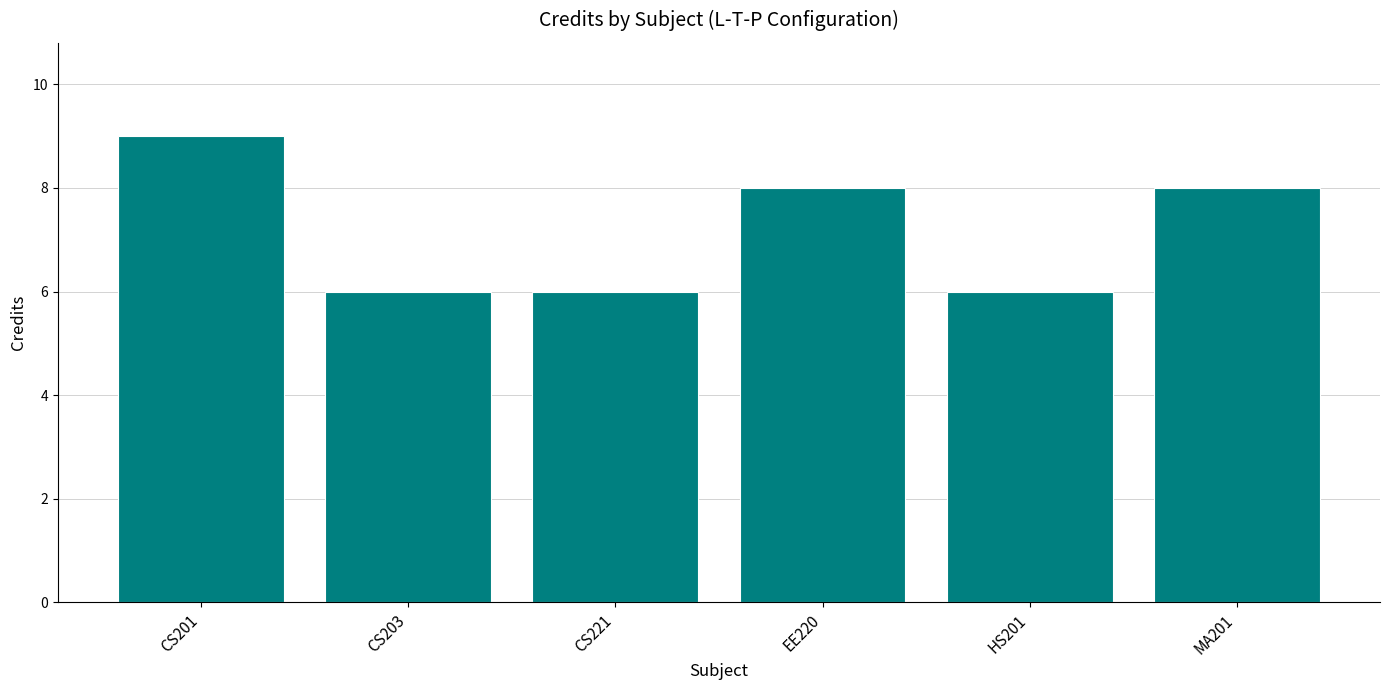

Reading left to right, list all the values displayed in this chart.

9	6	6	8	6	8